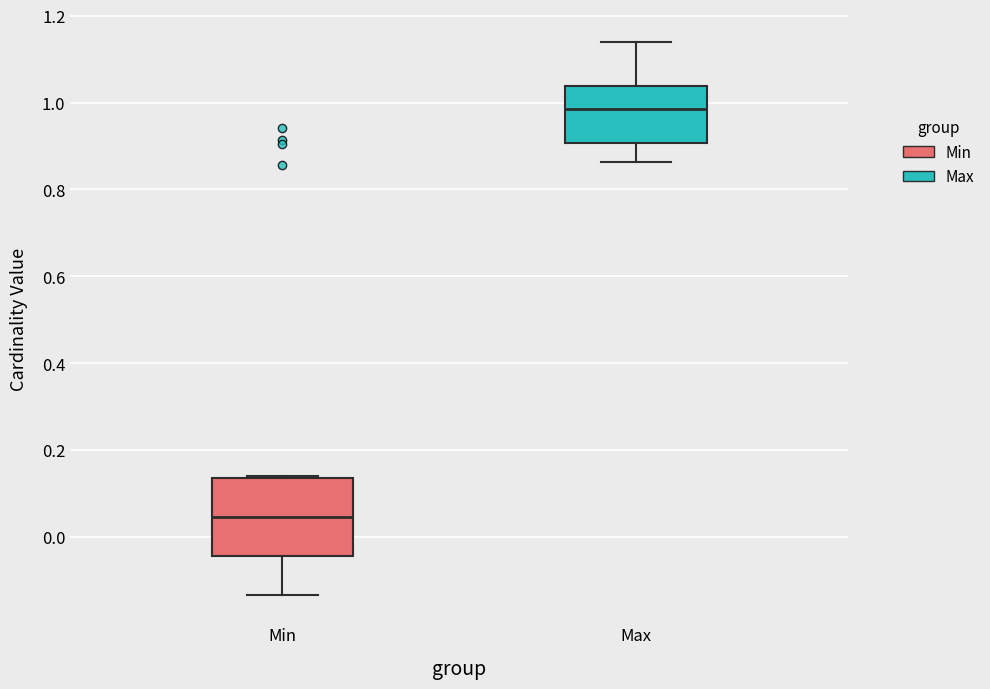

Reading left to right, read every box against the y-axis: the position of its median line, the range the box covers, and the ends of its whiskers. The values are not printed on the chart, so give them approximately, as read against the axis.

Min: median 0.04, box -0.04 to 0.14, whiskers -0.14 to 0.14
Max: median 0.98, box 0.90 to 1.04, whiskers 0.86 to 1.14